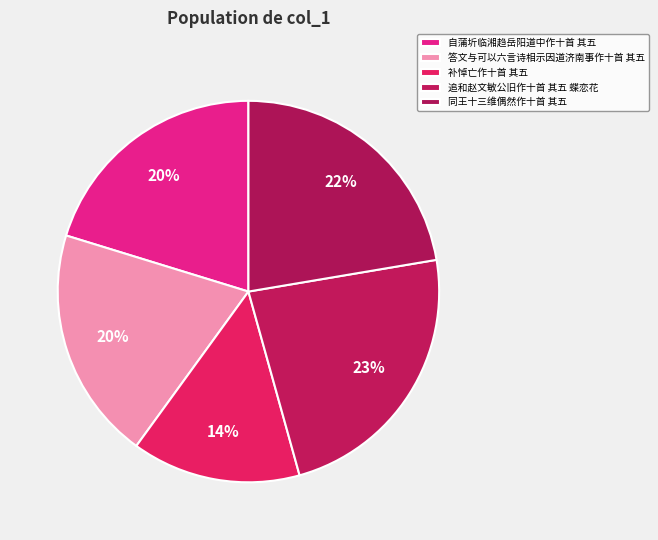

Is 同王十三维偶然作十首 其五 the majority of the pie?

No